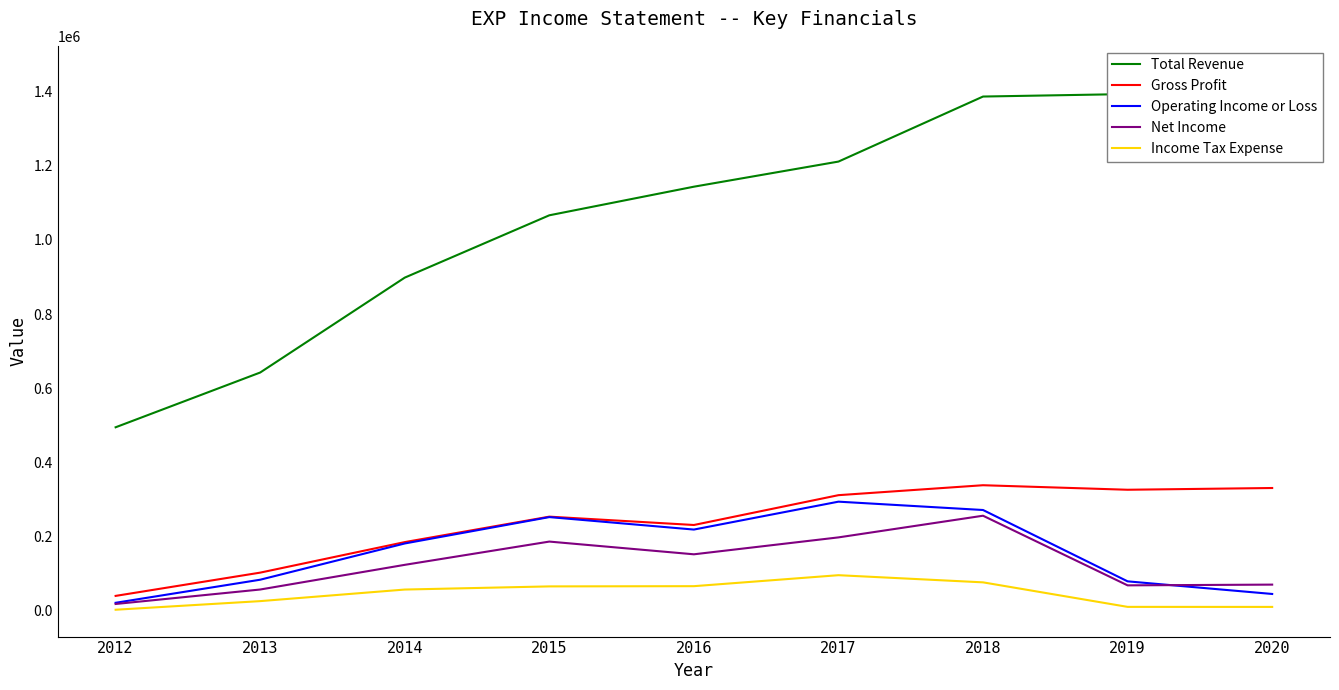

What is the sum of the Income Tax Expense values at 2015 and 2014?

123700